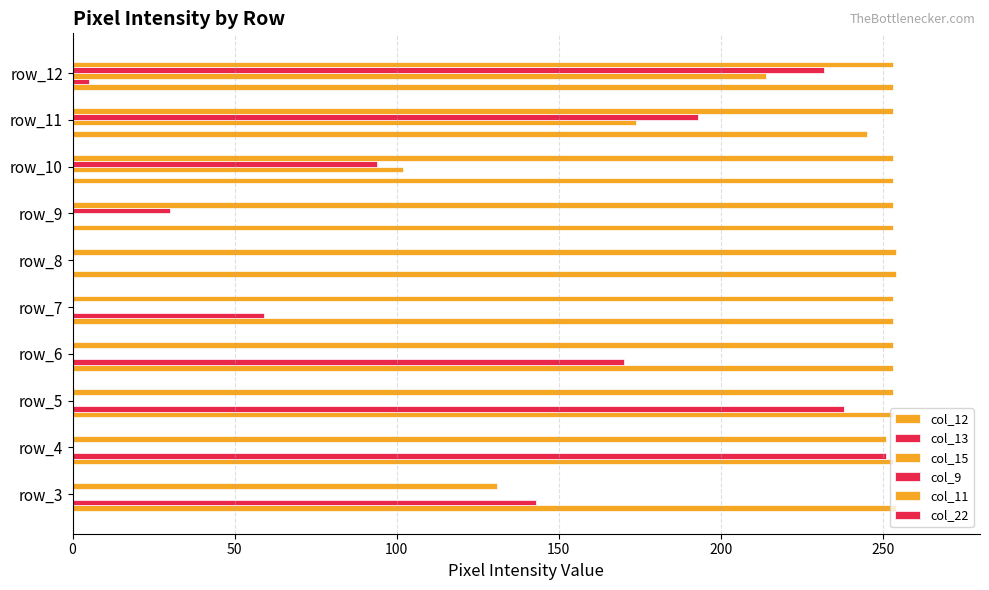

How many categories are shown in the chart?

10